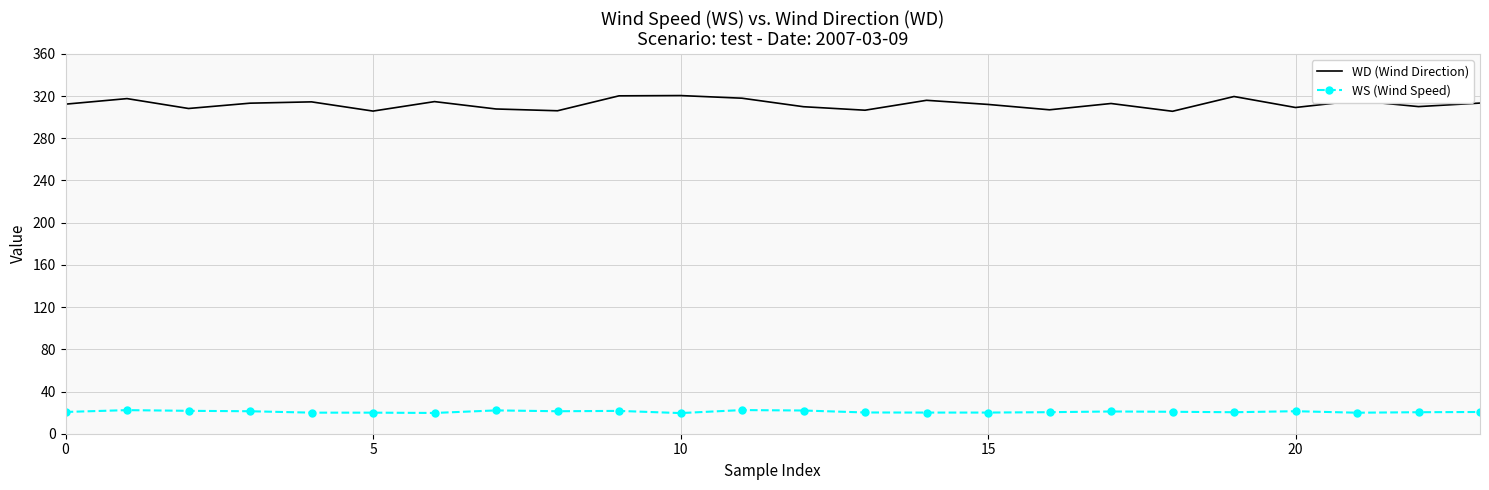

True or false: WD (Wind Direction) and WS (Wind Speed) intersect in this chart.

False